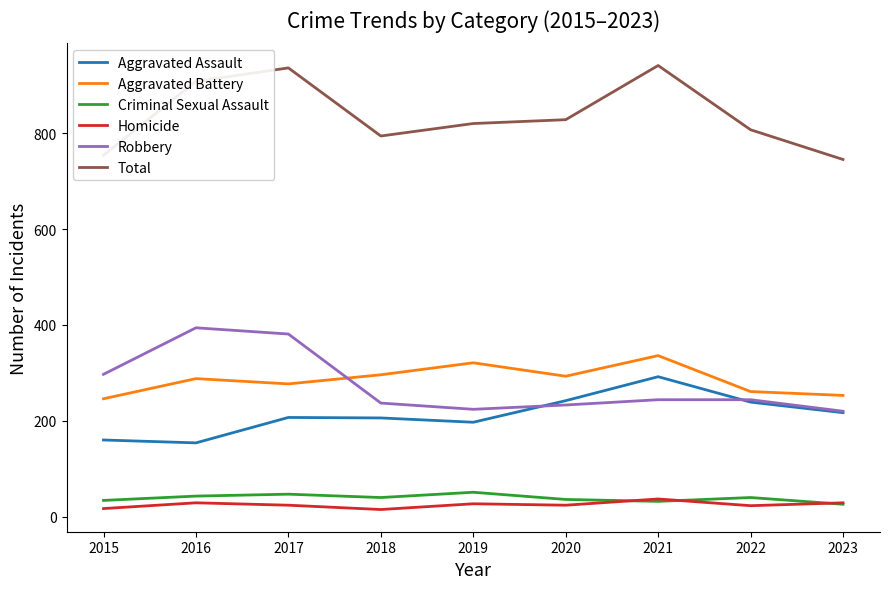

Which series has the widest spread of values?

Total